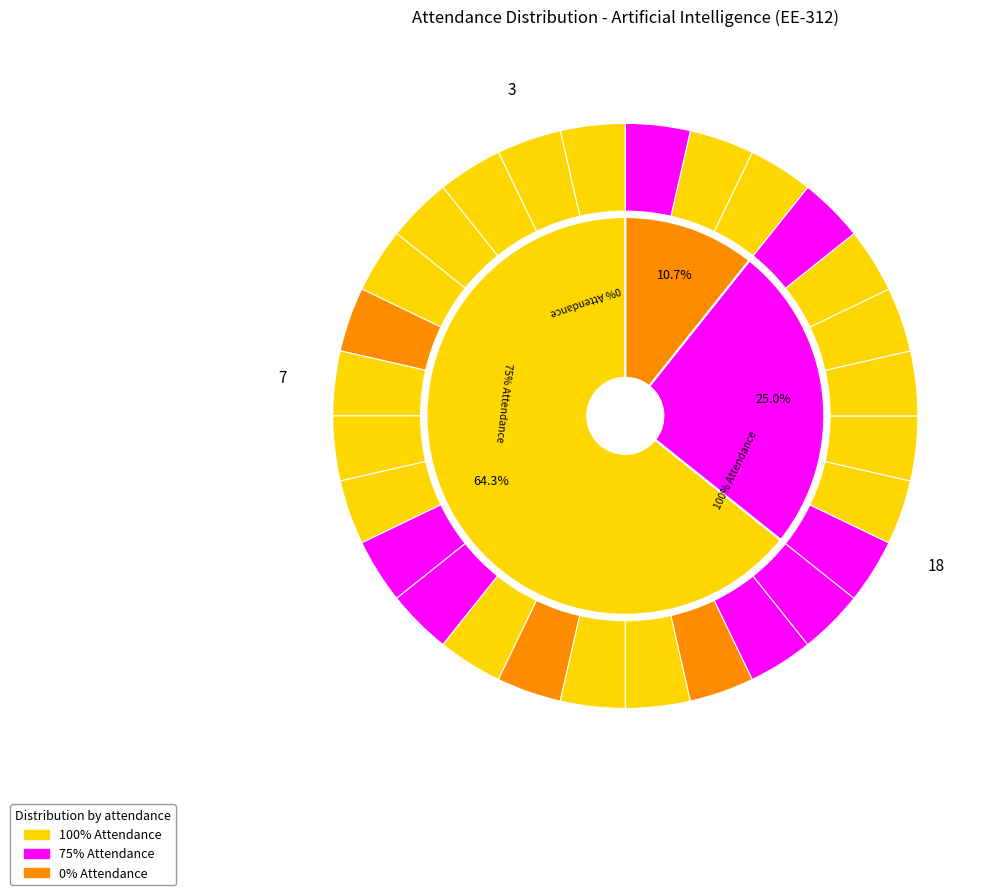

Does 19ECE17 represent more than half of the total?

No